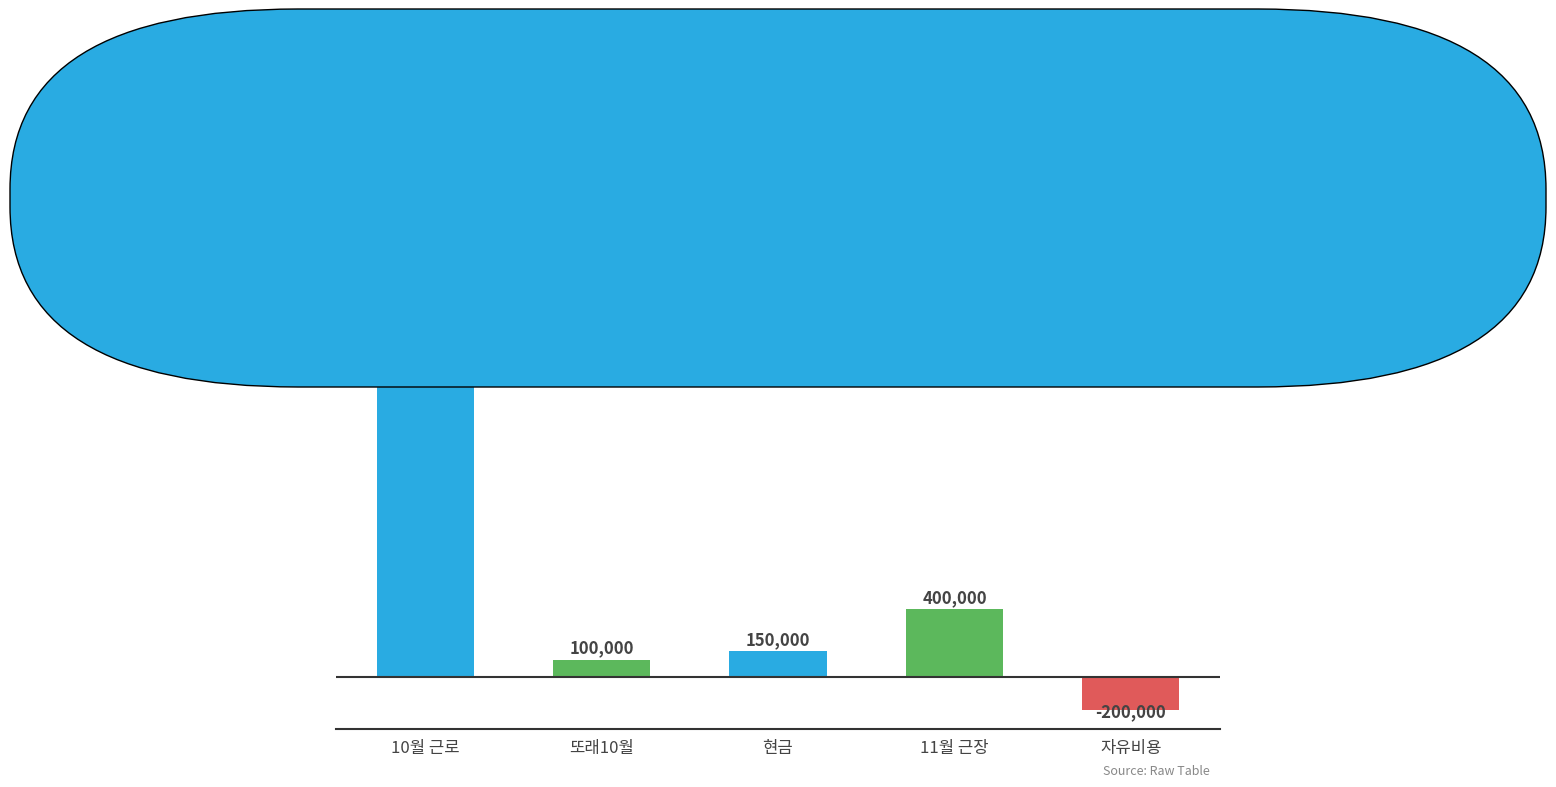

What is the difference between the values at 현금 and 또래10월?

50000